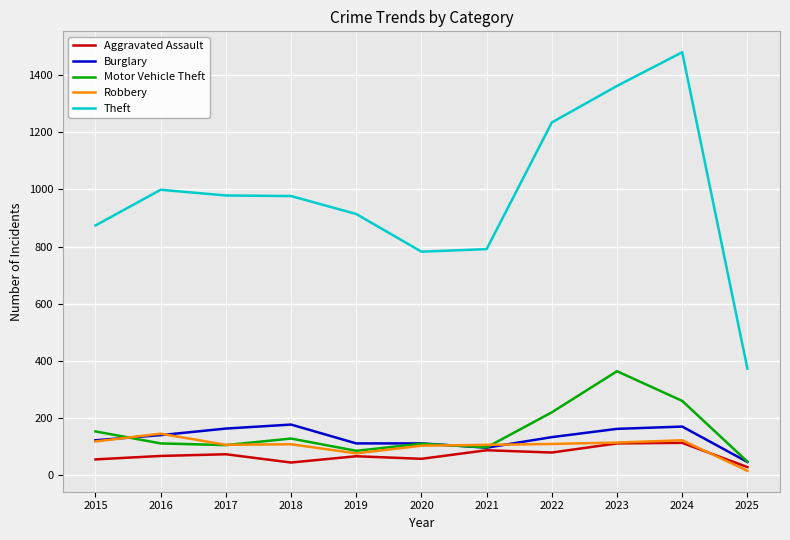

What is the lowest value of the Theft series?

372